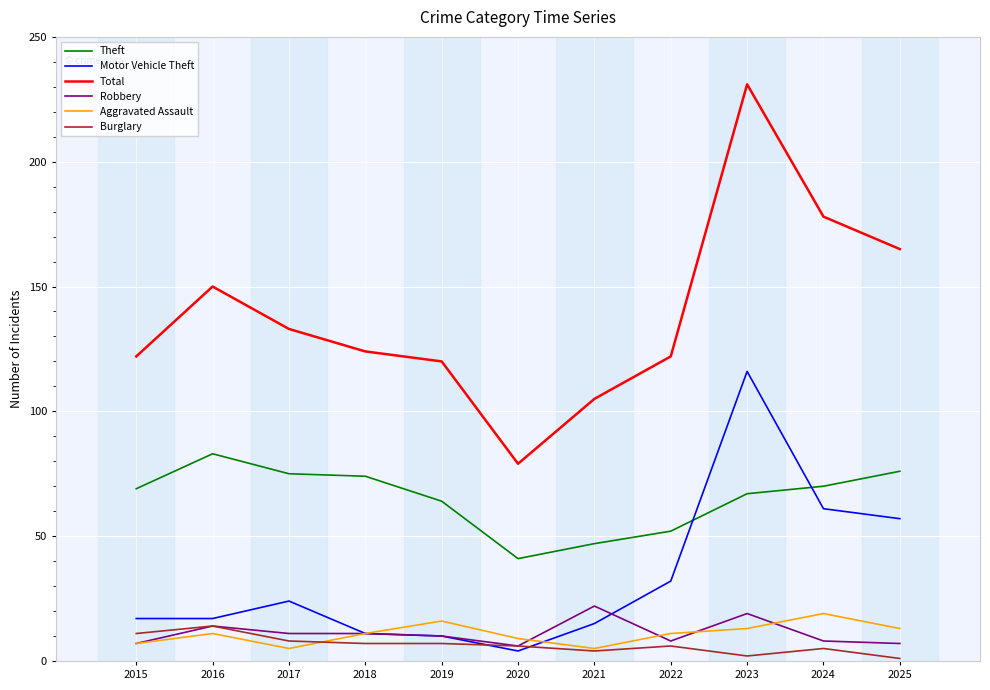

After their last crossing, which series has the higher values: Burglary or Aggravated Assault?

Aggravated Assault